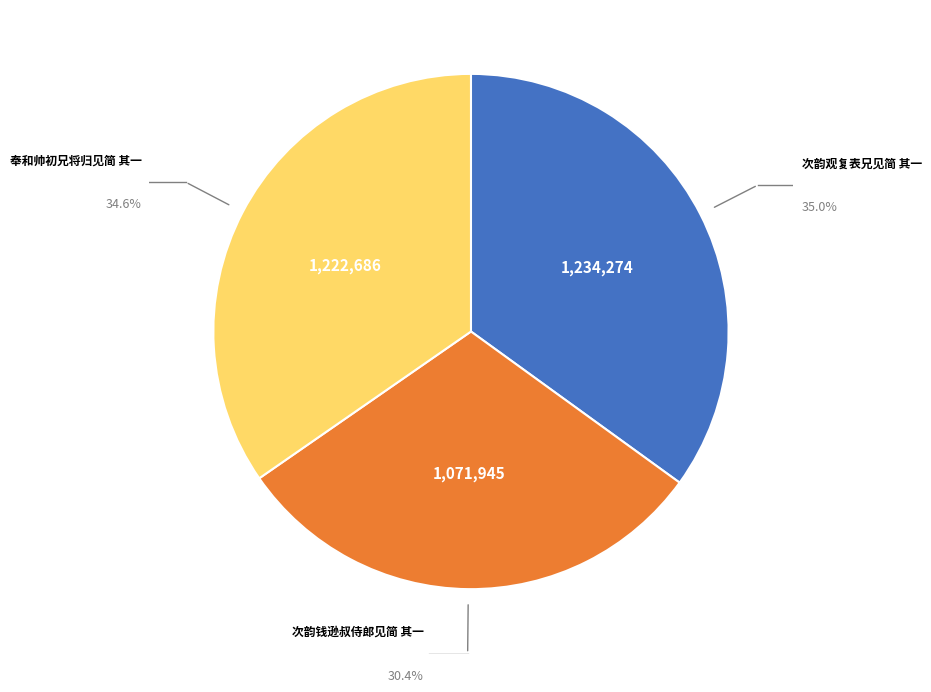

Count the number of slices in the pie.

3